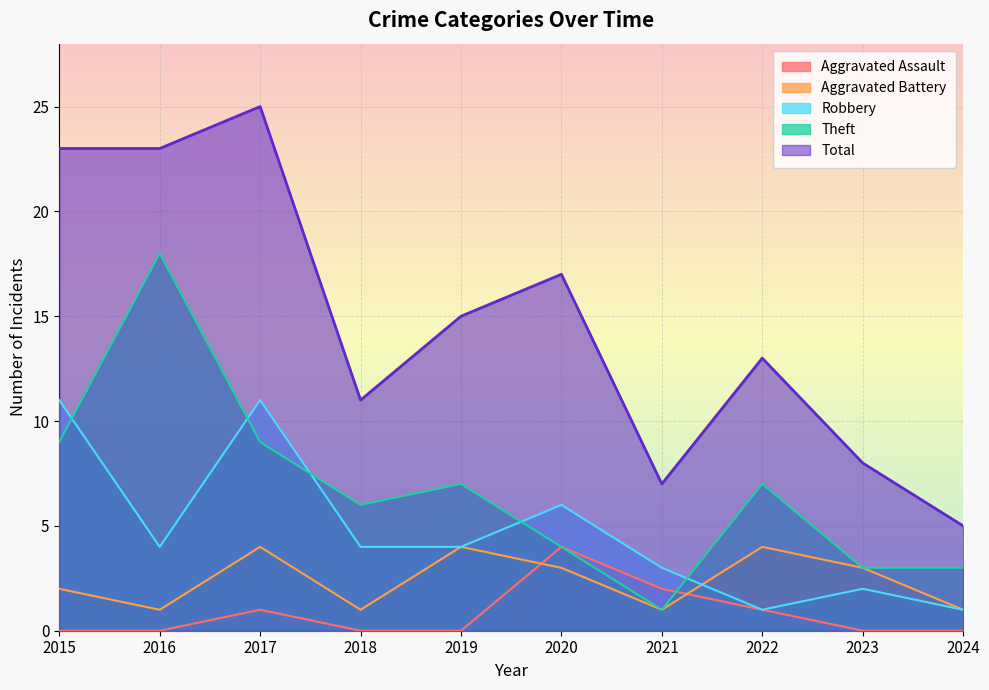

Which series has the largest range (max minus min)?

Total